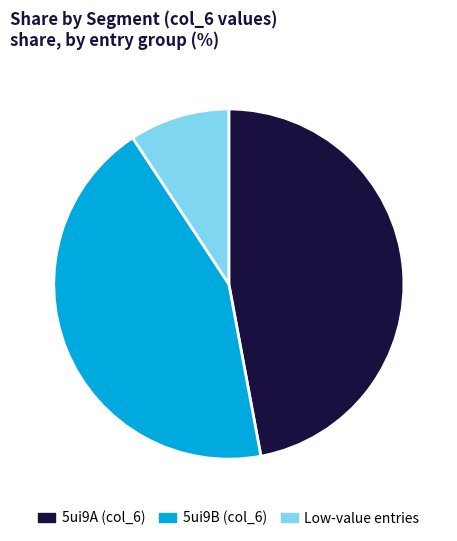

How many slices are in this pie chart?

3